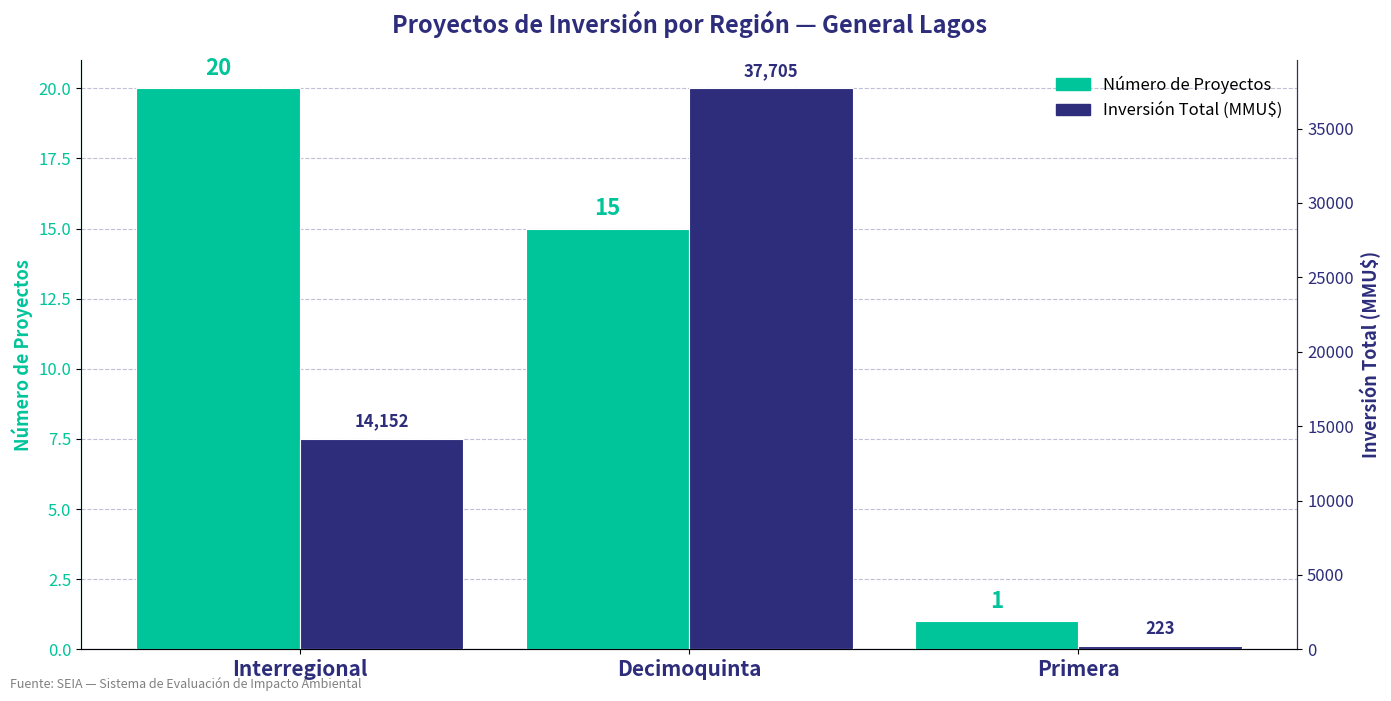

What is the average value of the Número de Proyectos series?

12